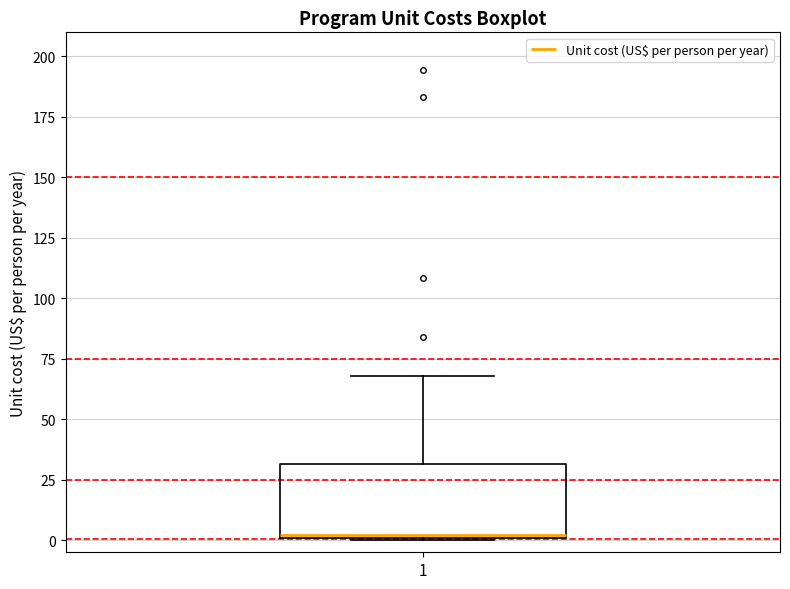

Transcribe this box plot: give where the median line is, the range the box spans, and where the two whiskers end, as read against the y-axis. The values are not printed on the chart, so give them approximately, as read against the axis.

median 0, box 0 to 30, whiskers 0 to 70